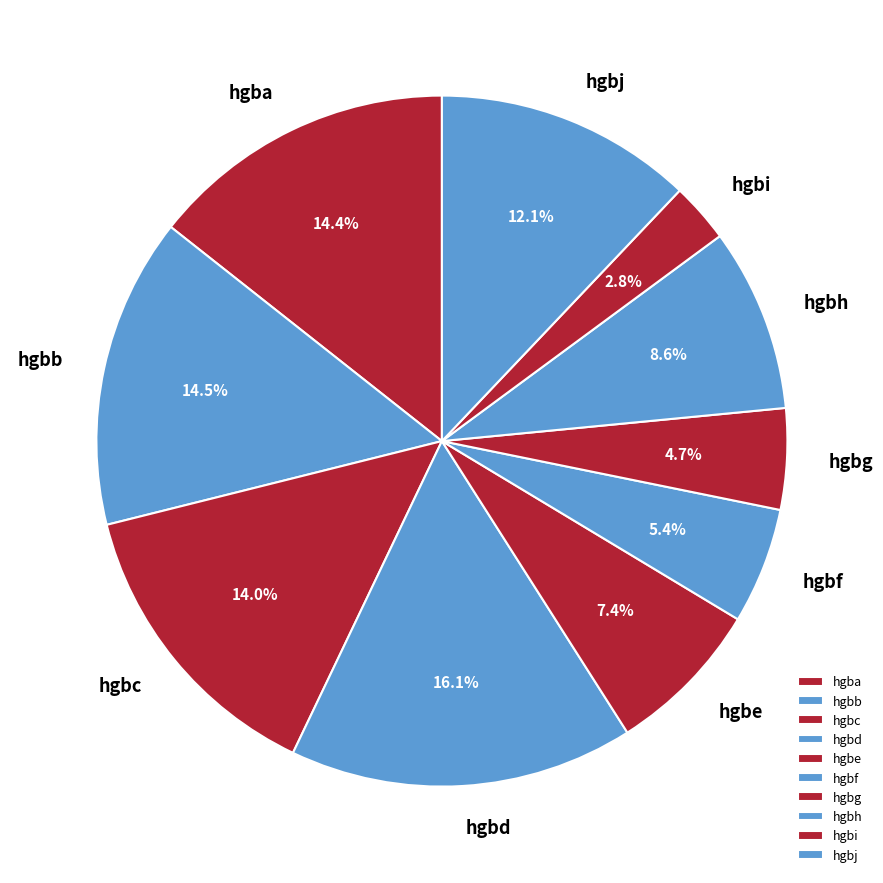

What percentage is the hgbe slice, to the nearest percent?

7%